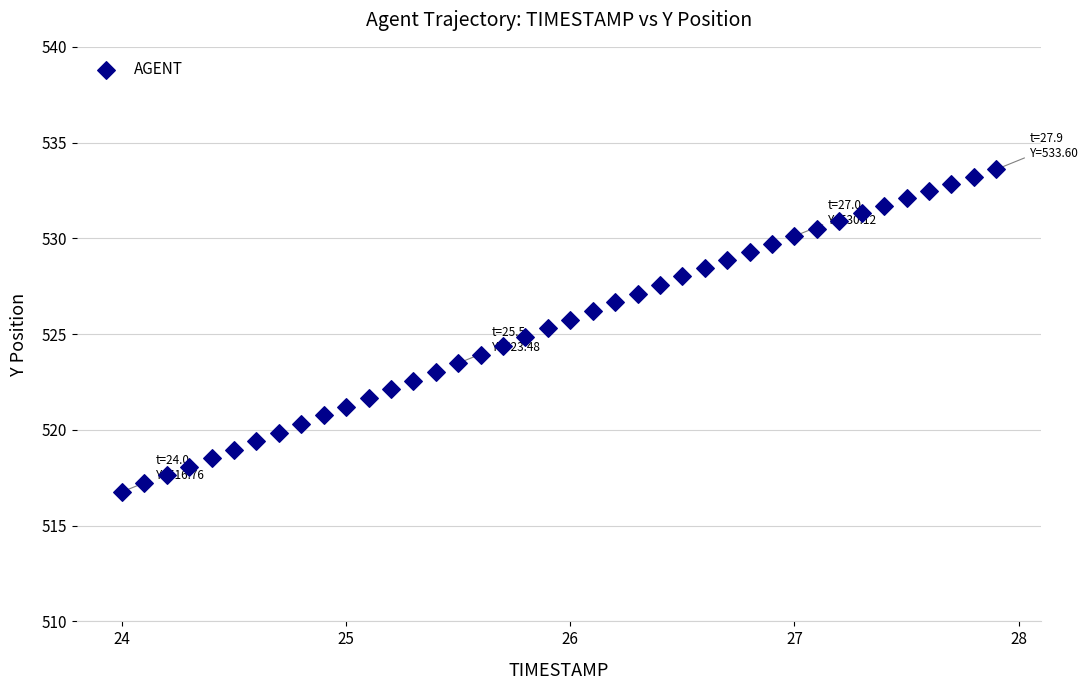

What is the range of Y values (max minus min)?

16.8